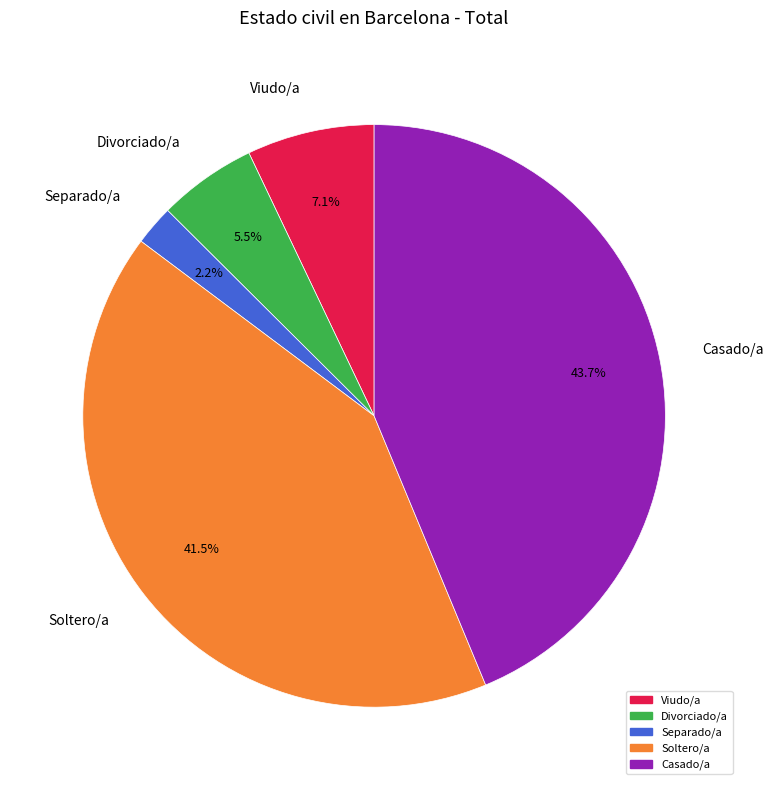

Is Separado/a the majority of the pie?

No